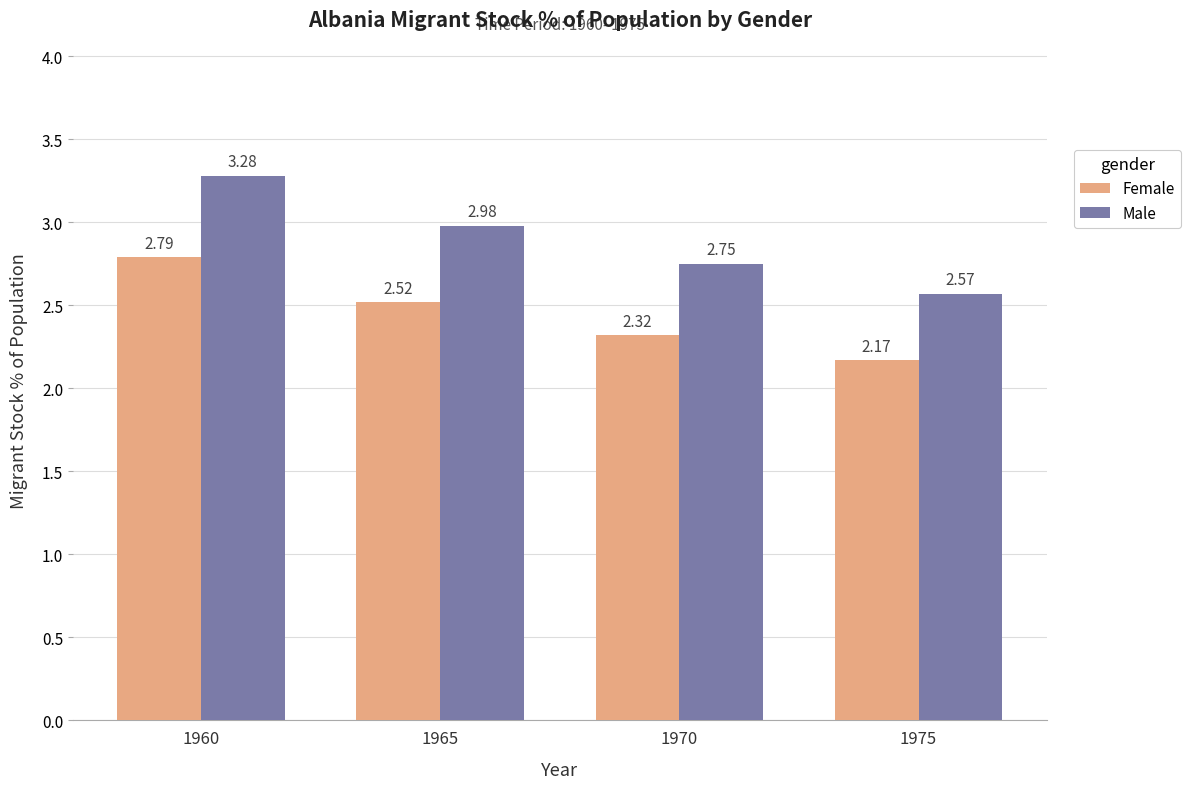

What is the difference between the Female values at 1975 and 1960?

0.6